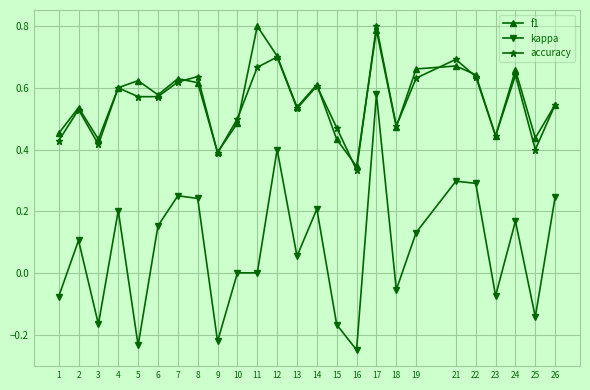

How many lines are shown in the chart?

3